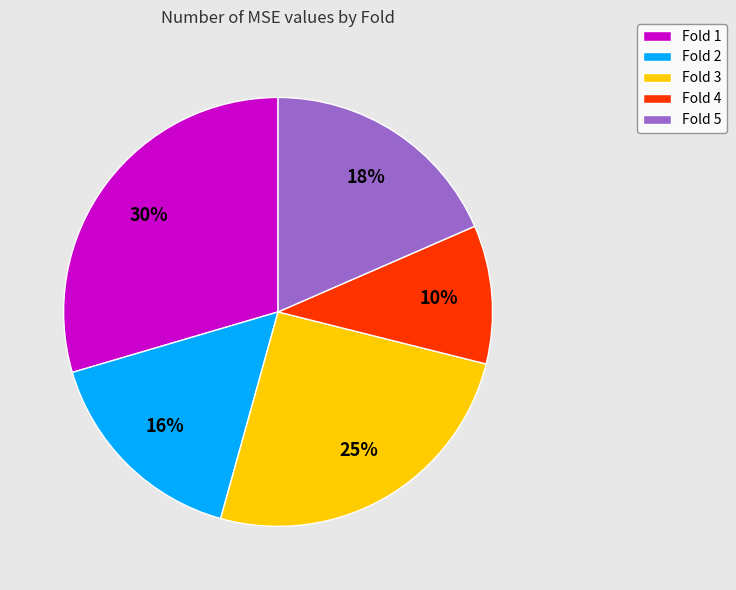

What is the smallest slice in the pie chart?

Fold 4